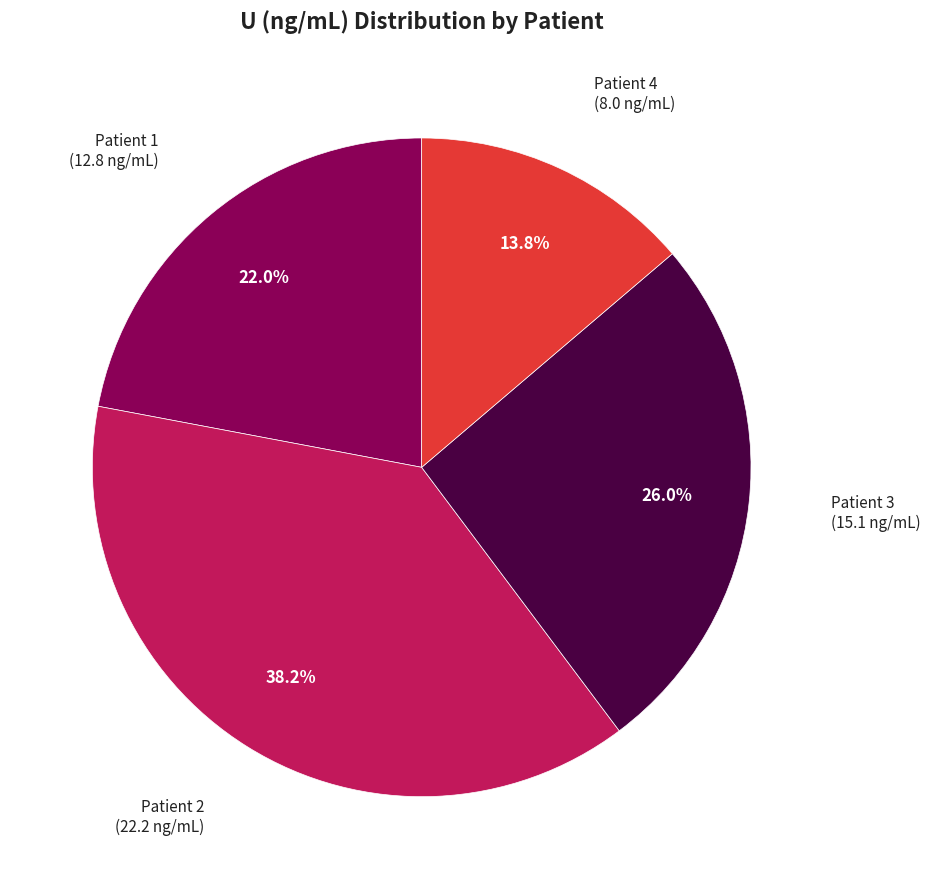

Which category has the biggest portion of the pie?

Patient 2